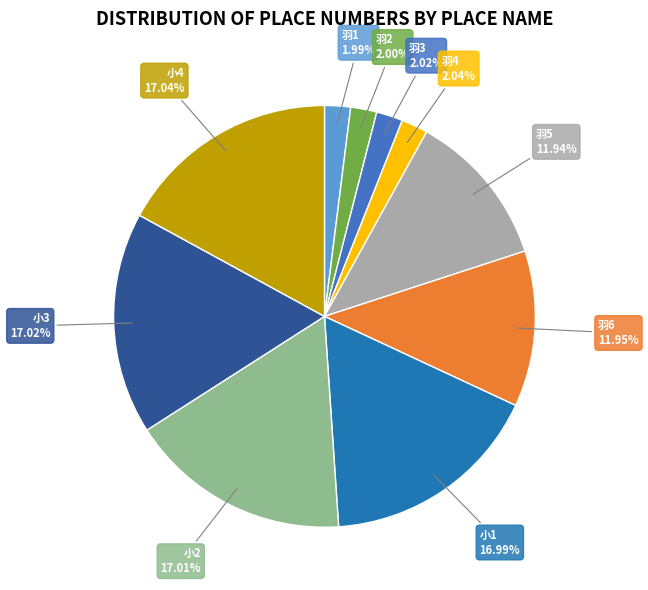

Is there any slice that represents more than half of the pie?

No